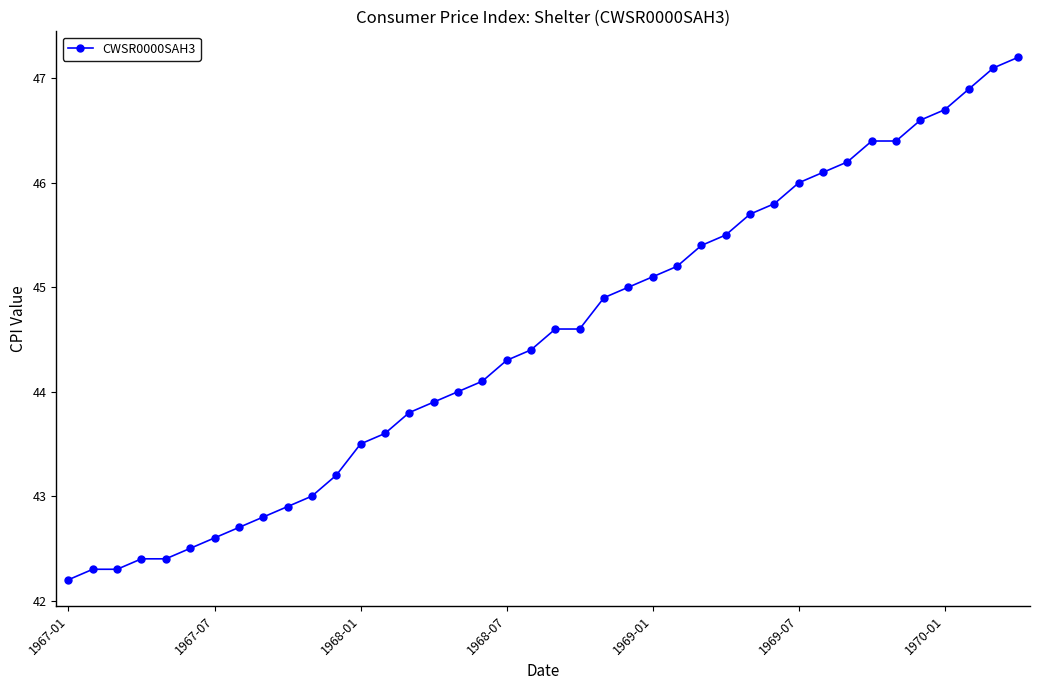

What is the smallest value displayed?

42.2